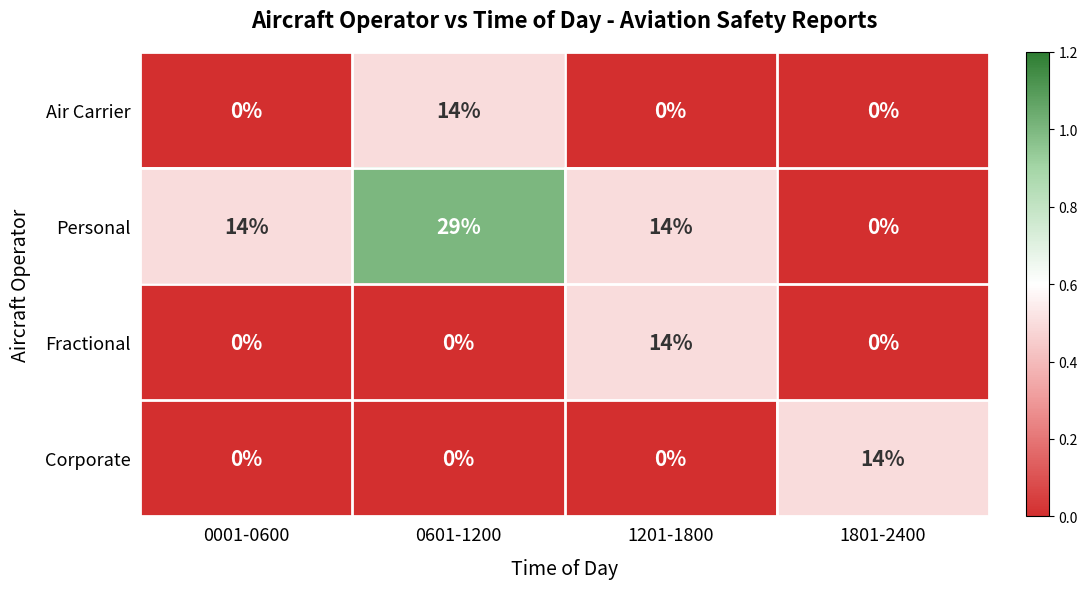

Count the number of data series in this chart.

4